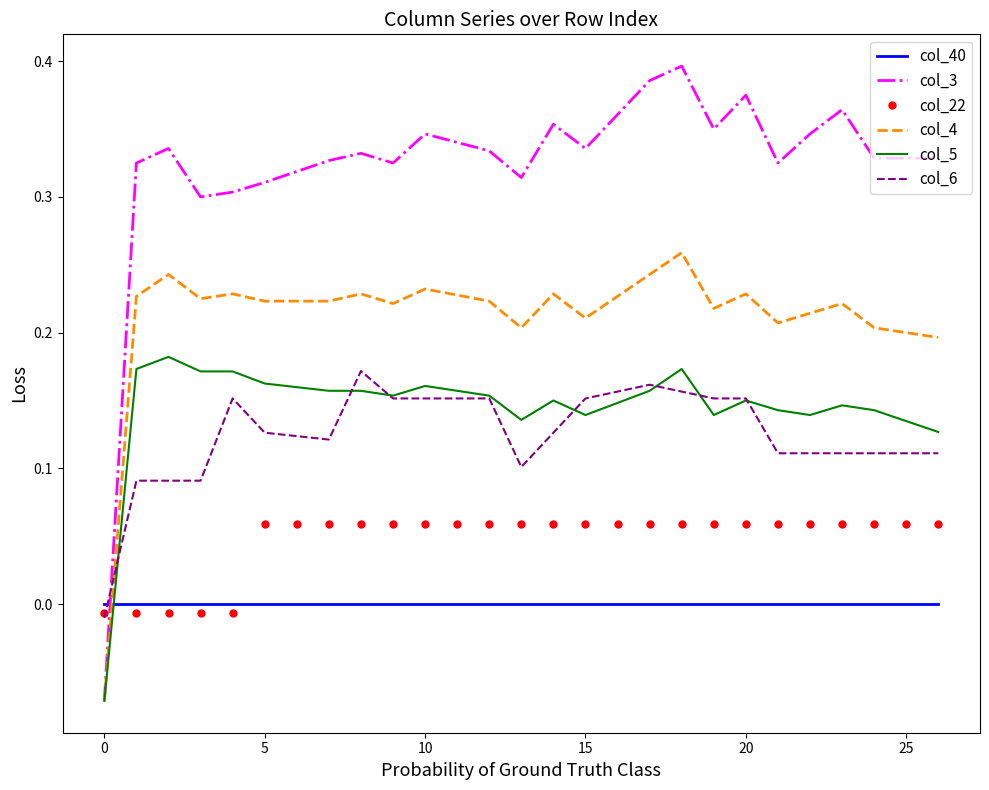

What are all the series names shown in the legend?

col_40, col_3, col_22, col_4, col_5, col_6